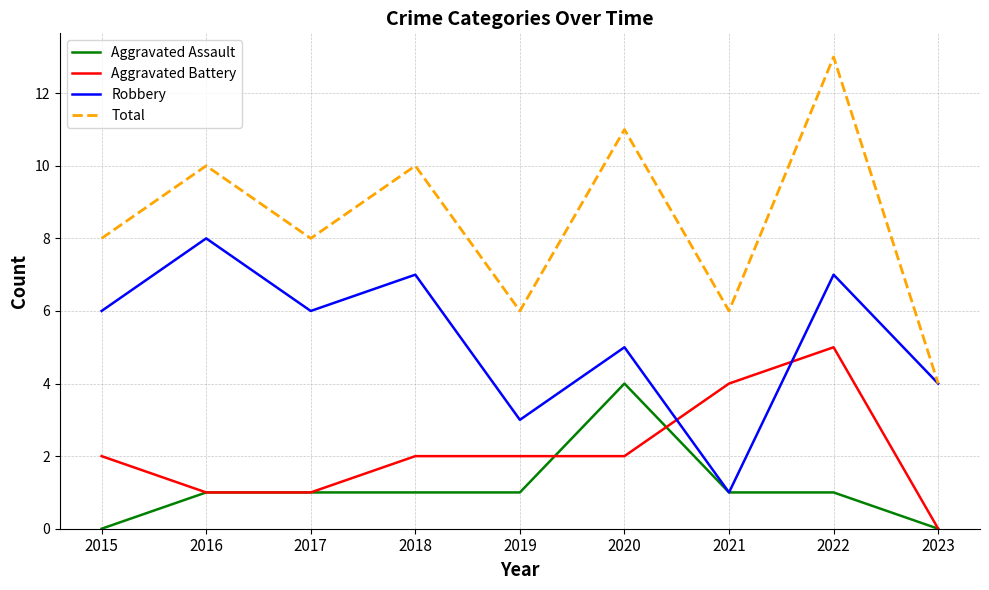

What is the sum of the Total values at 2018 and 2021?

16